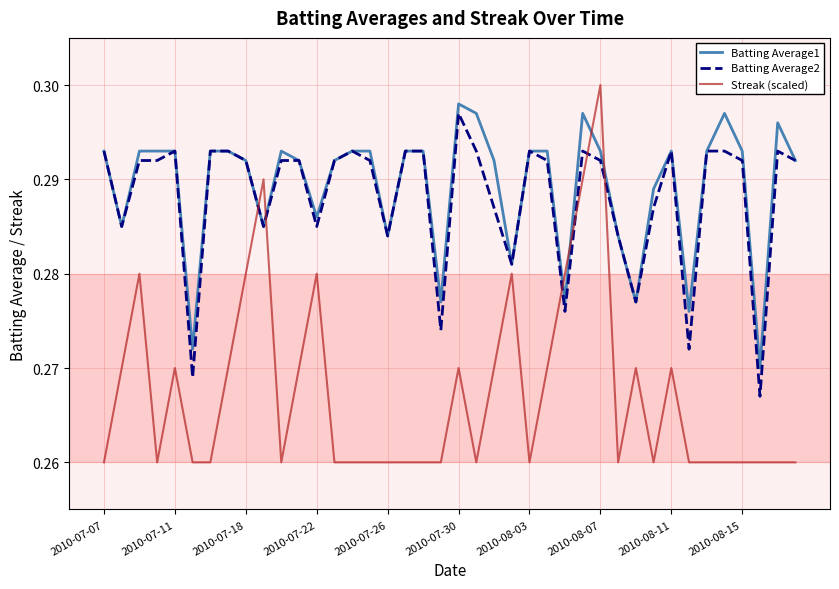

Which series has the largest range (max minus min)?

Streak (scaled)